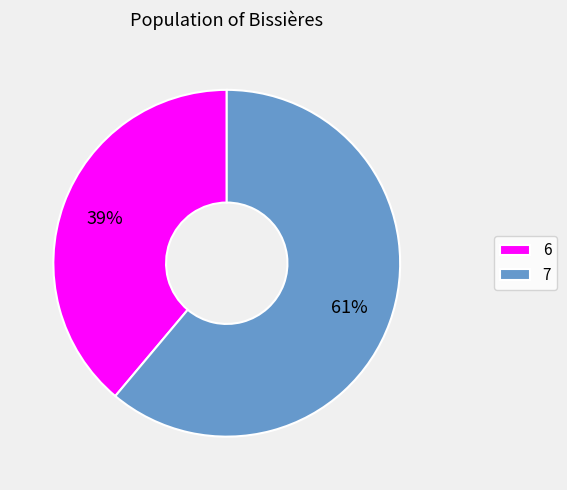

Approximately how many times larger is the value at 6 compared to 7?

0.6